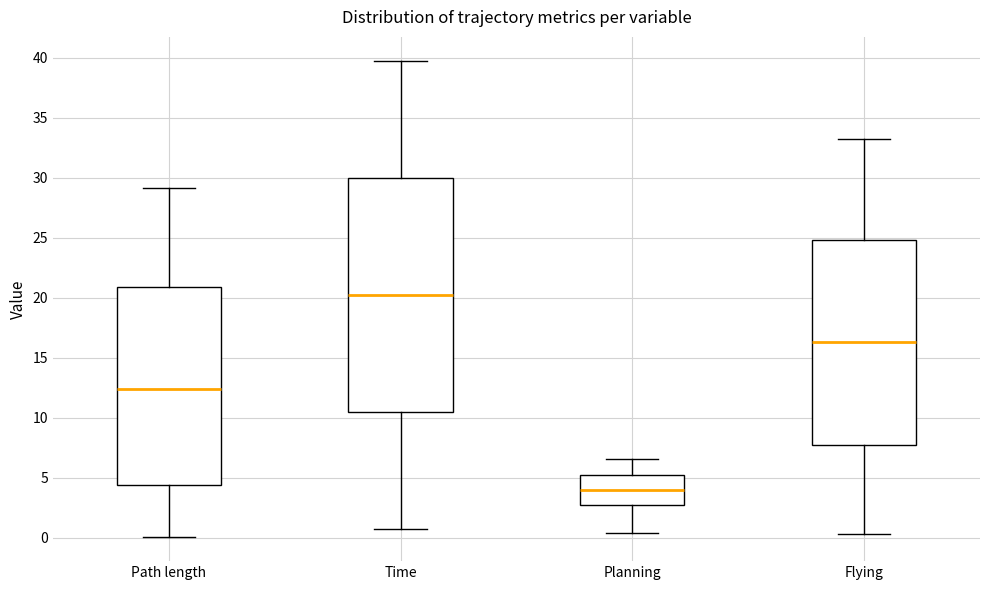

Reading left to right, read every box against the y-axis: the position of its median line, the range the box covers, and the ends of its whiskers. The values are not printed on the chart, so give them approximately, as read against the axis.

Path length: median 12.5, box 4.5 to 21.0, whiskers 0.0 to 29.0
Time: median 20.5, box 10.5 to 30.0, whiskers 1.0 to 40.0
Planning: median 4.0, box 2.5 to 5.0, whiskers 0.5 to 6.5
Flying: median 16.5, box 8.0 to 25.0, whiskers 0.5 to 33.0